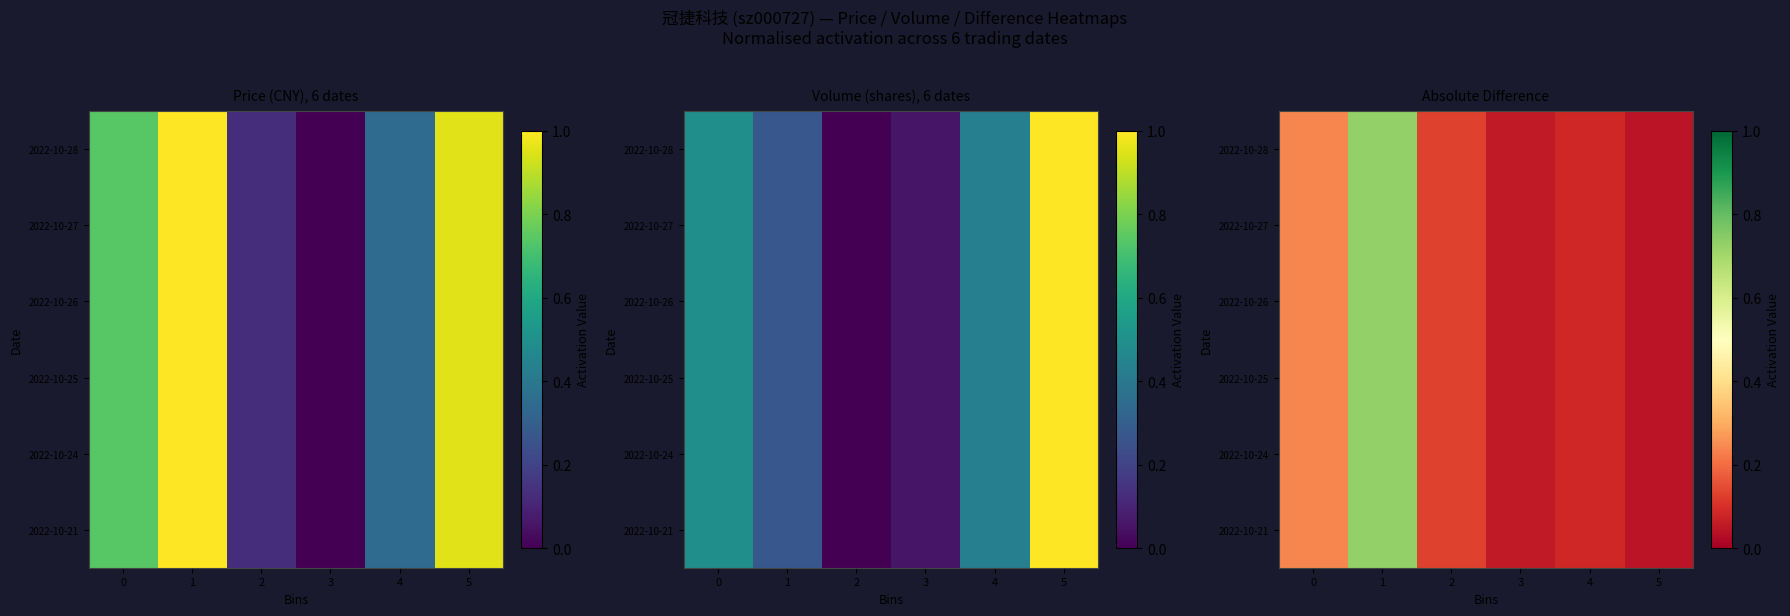

Is it true that 2022-10-24 equals 0.2 at 2?

False